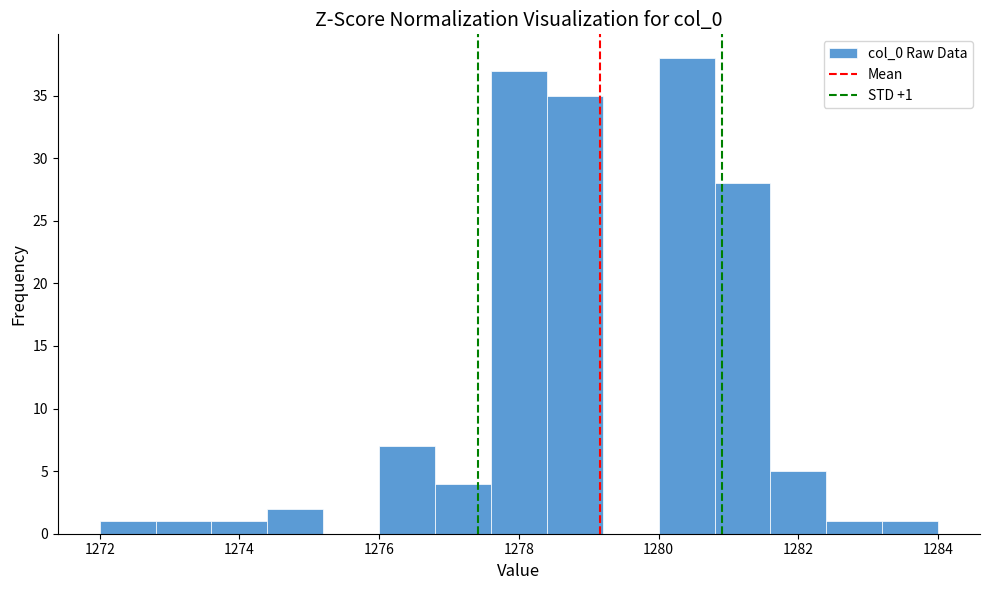

Which range on the x-axis has the tallest bar?

1280.0 to 1280.8